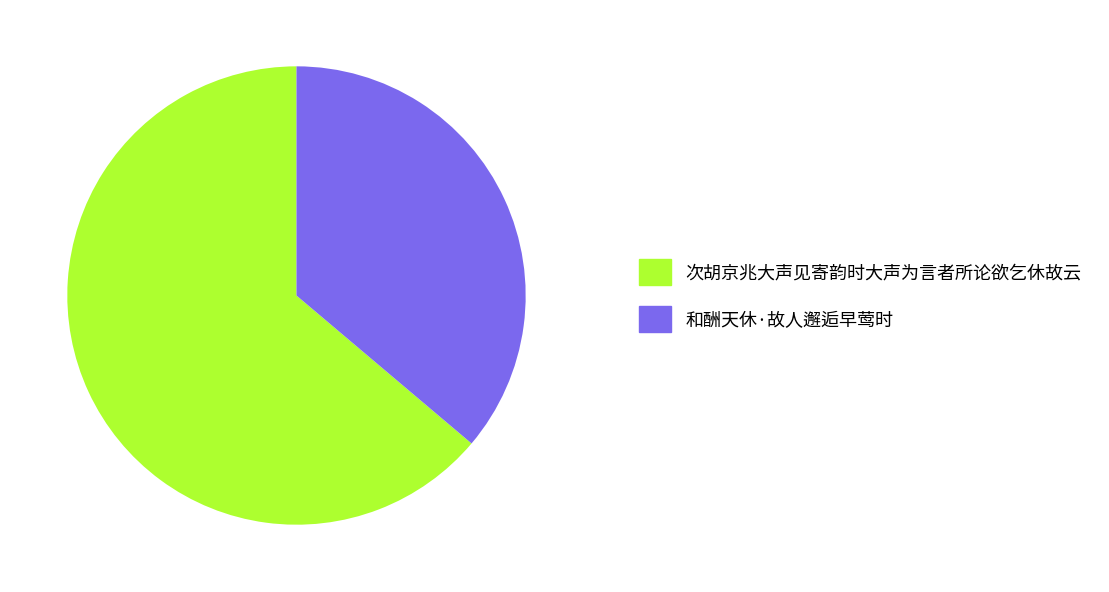

The 和酬天休·故人邂逅早莺时 slice represents 25% of the pie. True or false?

False